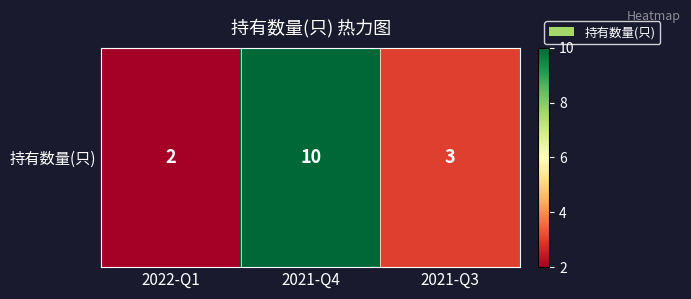

What is the change in value from 2022-Q1 to 2021-Q4?

+8